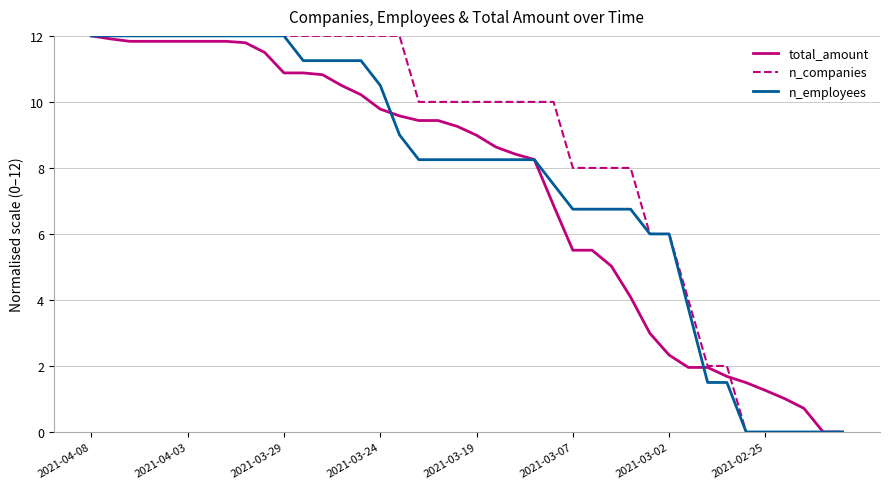

What is the maximum value shown in the chart?

12.0